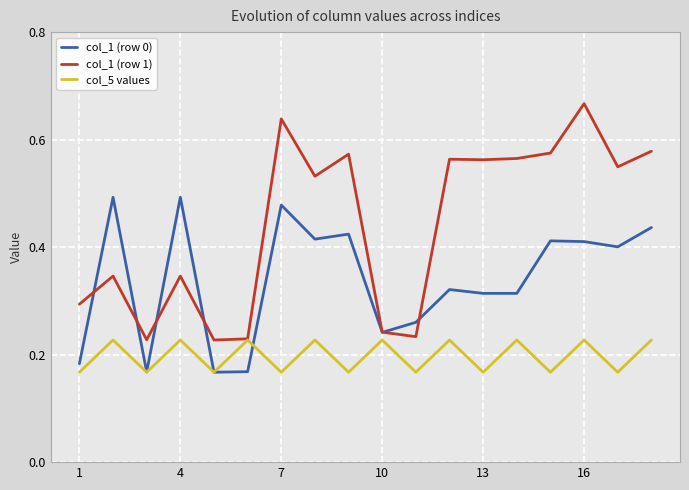

Which series has the largest total across all categories?

col_1 (row 1)